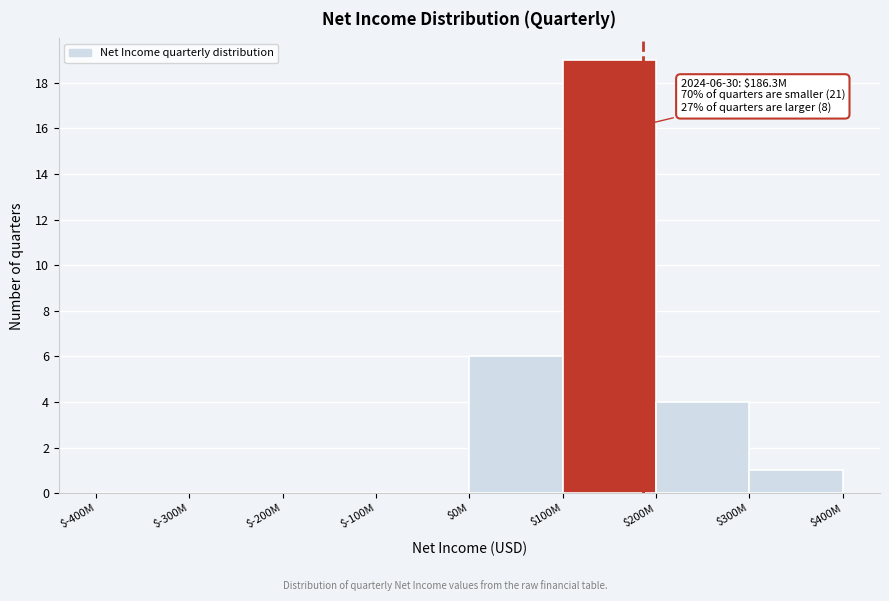

At which category does the chart reach its peak across all series?

$100M